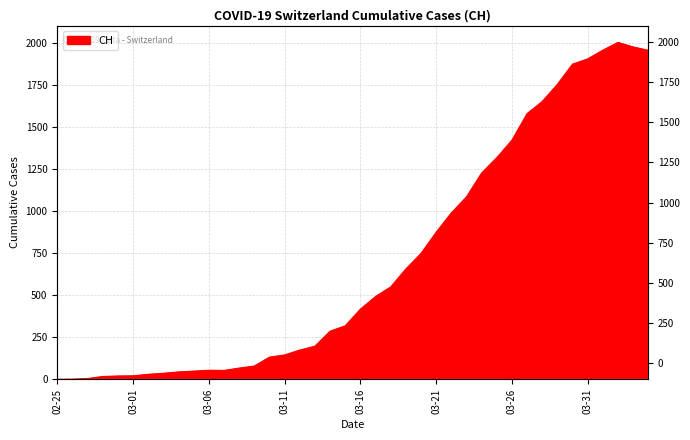

True or false: the data has more than 0 interior local peaks.

True